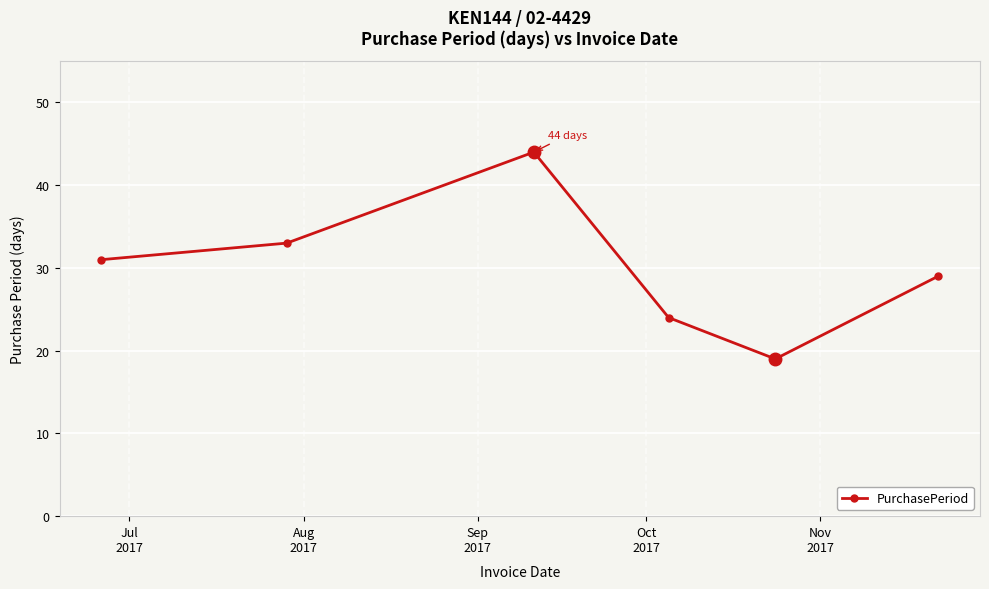

How many data points are less than 31?

3